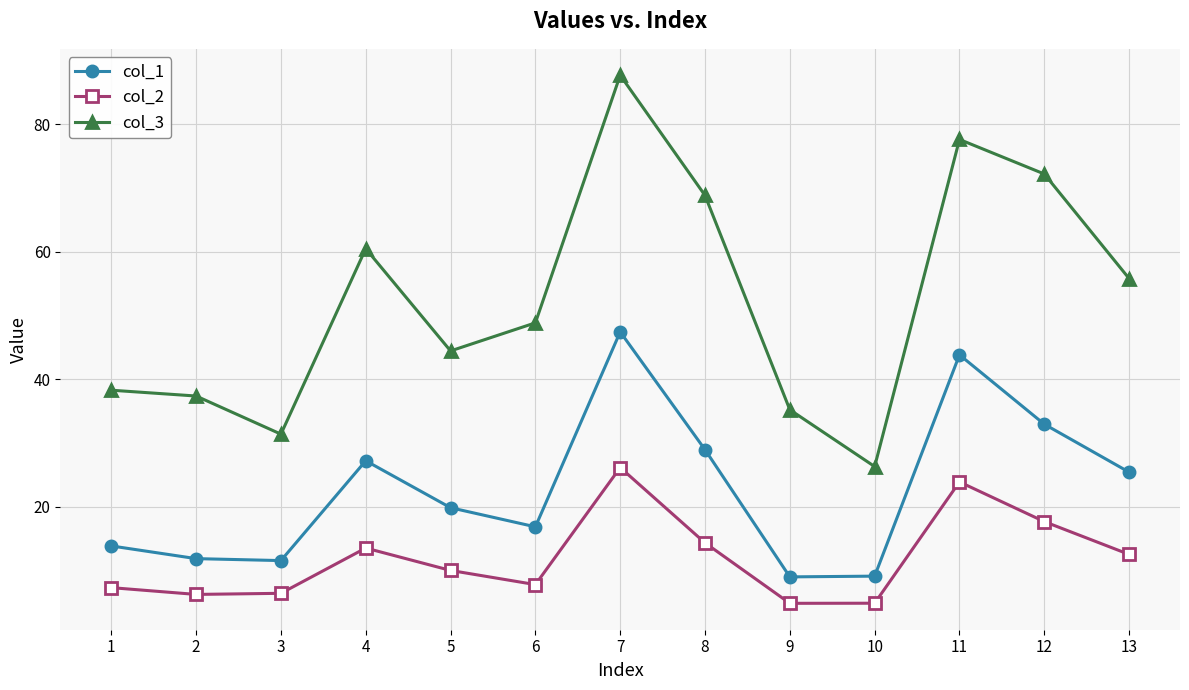

What is the maximum value for col_3?

87.7